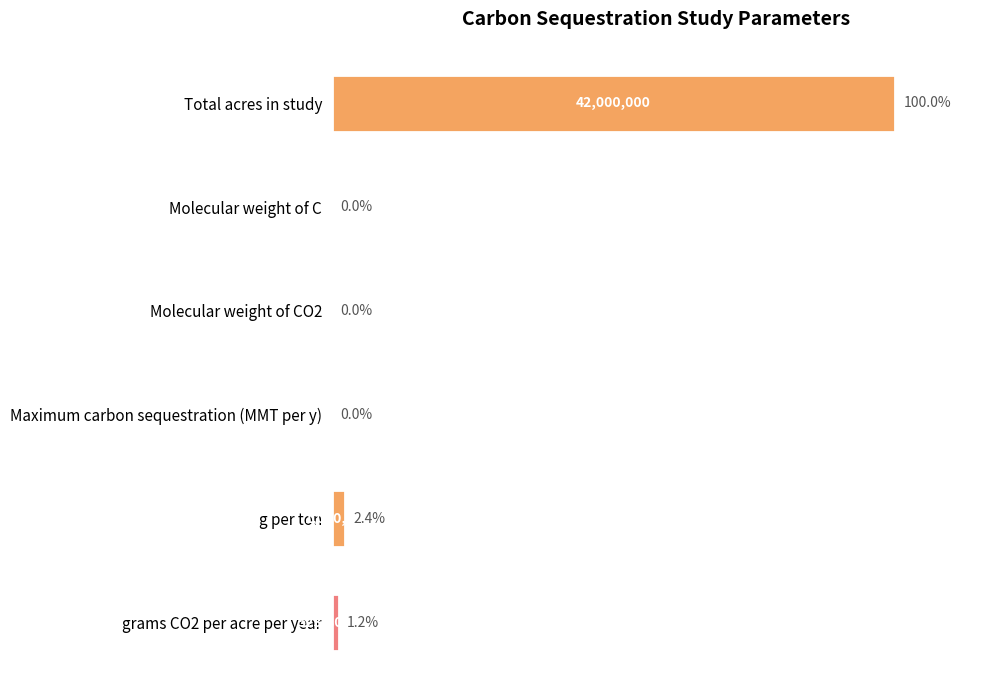

Are the bars horizontal?

Yes